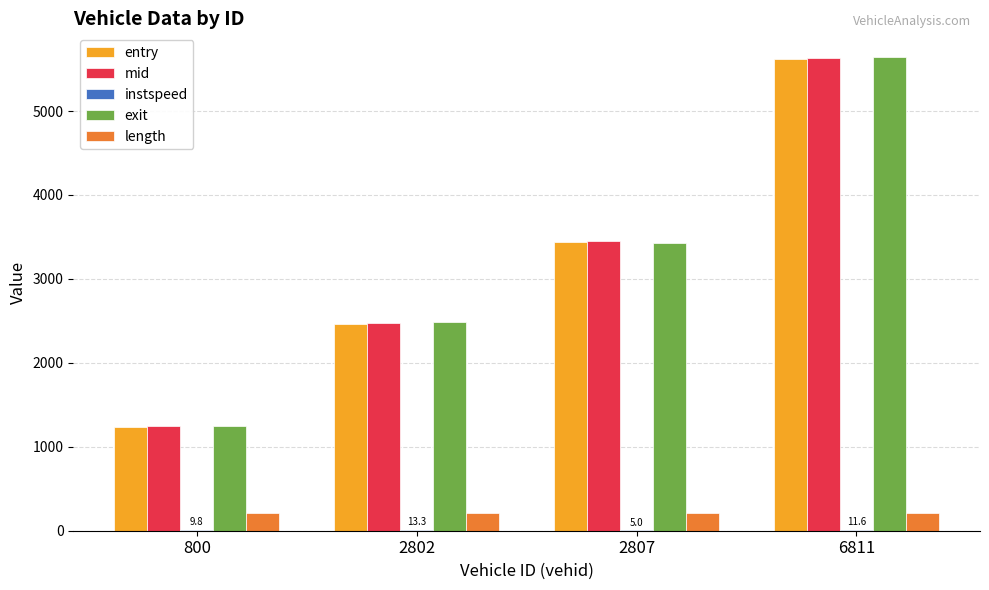

What is the difference between the exit values at 6811 and 800?

4392.1